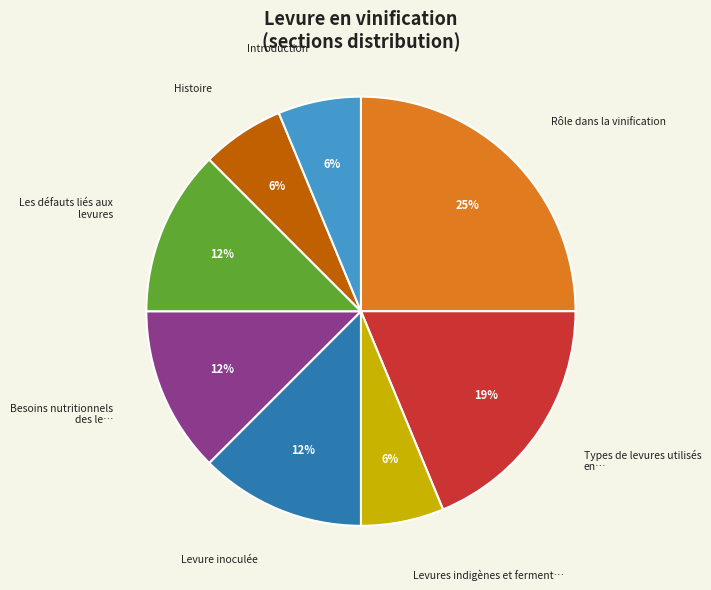

To the nearest percent, what is the difference between the largest and smallest slice percentages?

19%